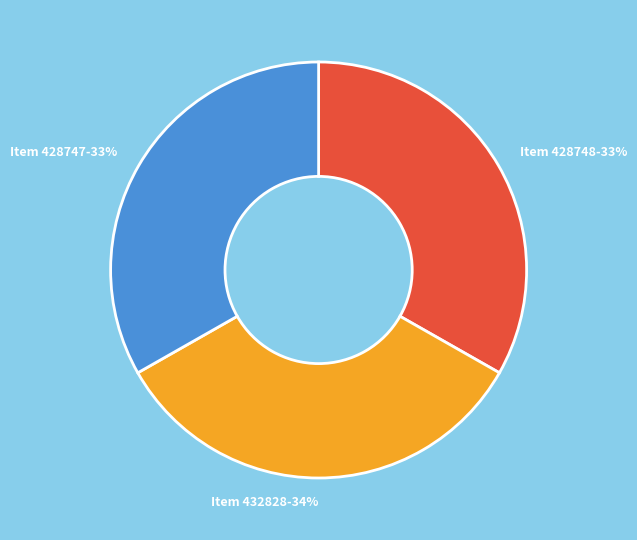

Do Item 432828 and Item 428748 together represent more than half of the pie?

Yes